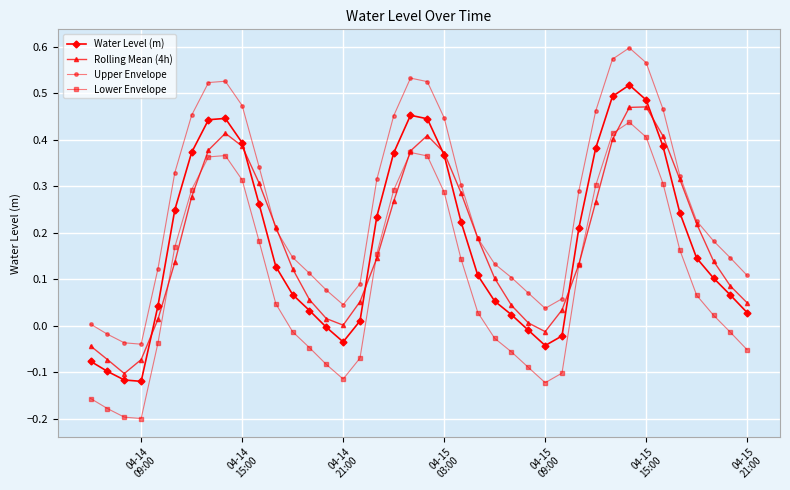

Which series has the largest total across all categories?

Upper Envelope